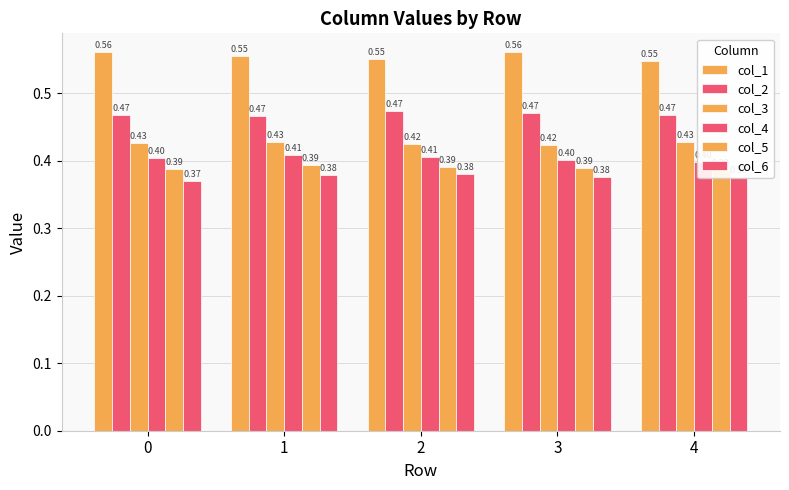

How many bars are there in total?

30